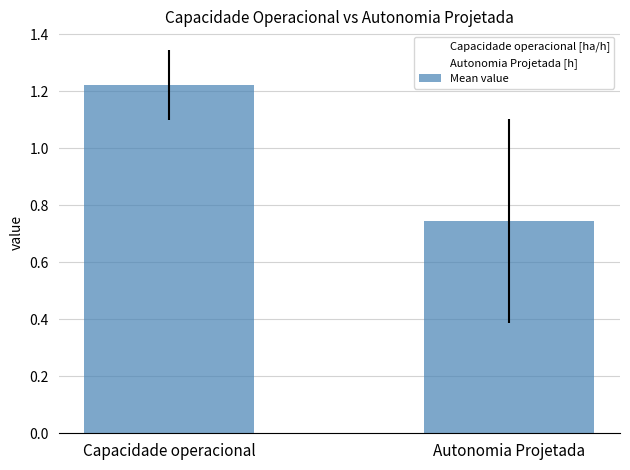

Where does the Mean value series first go above 1?

Capacidade operacional